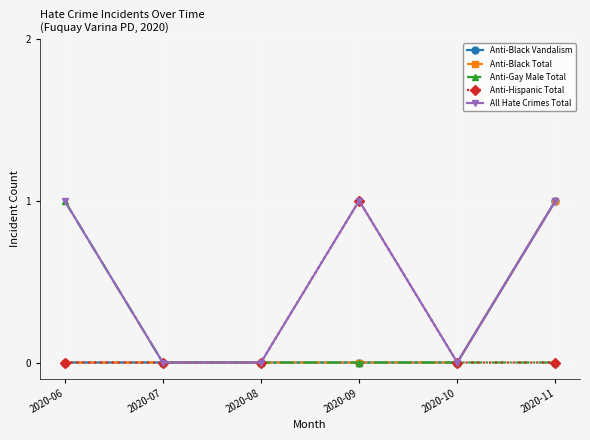

Count the Anti-Black Vandalism values in the range 0 to 1.

6